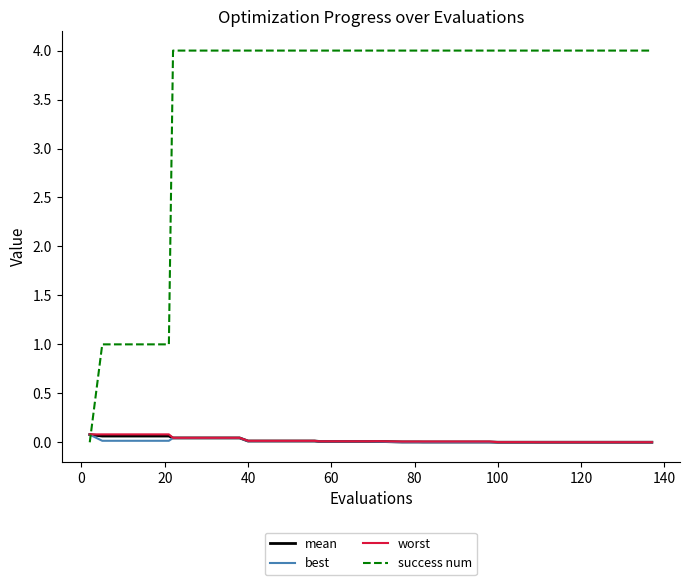

Which series has the largest range (max minus min)?

success num